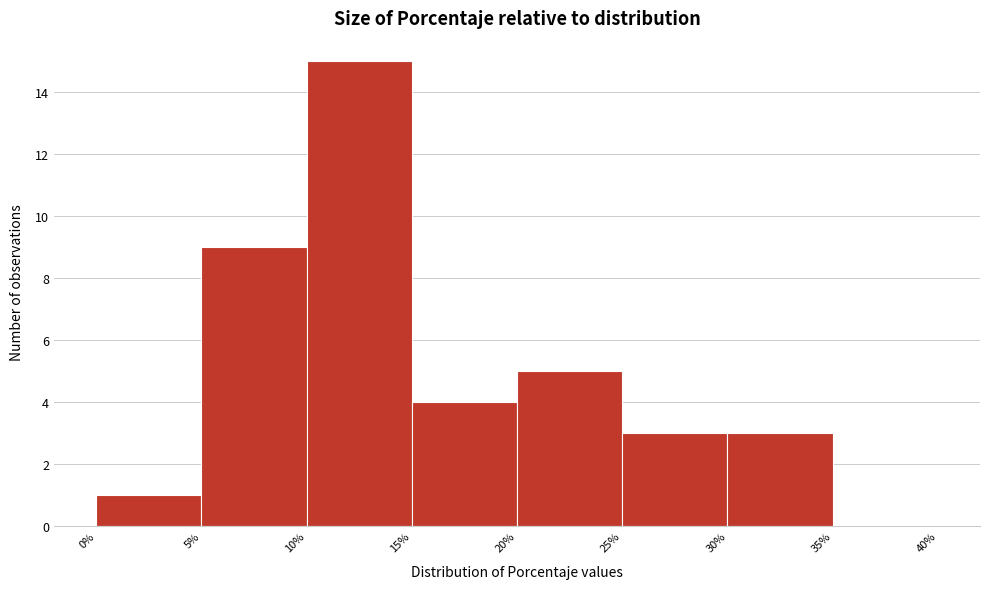

Reading left to right, list every bar in this chart as the range it spans on the x-axis followed by its height. The values are not printed on the chart, so give them approximately, as read against the axis.

0% to 5%: 1
5% to 10%: 9
10% to 15%: 15
15% to 20%: 4
20% to 25%: 5
25% to 30%: 3
30% to 35%: 3
35% to 40%: 0